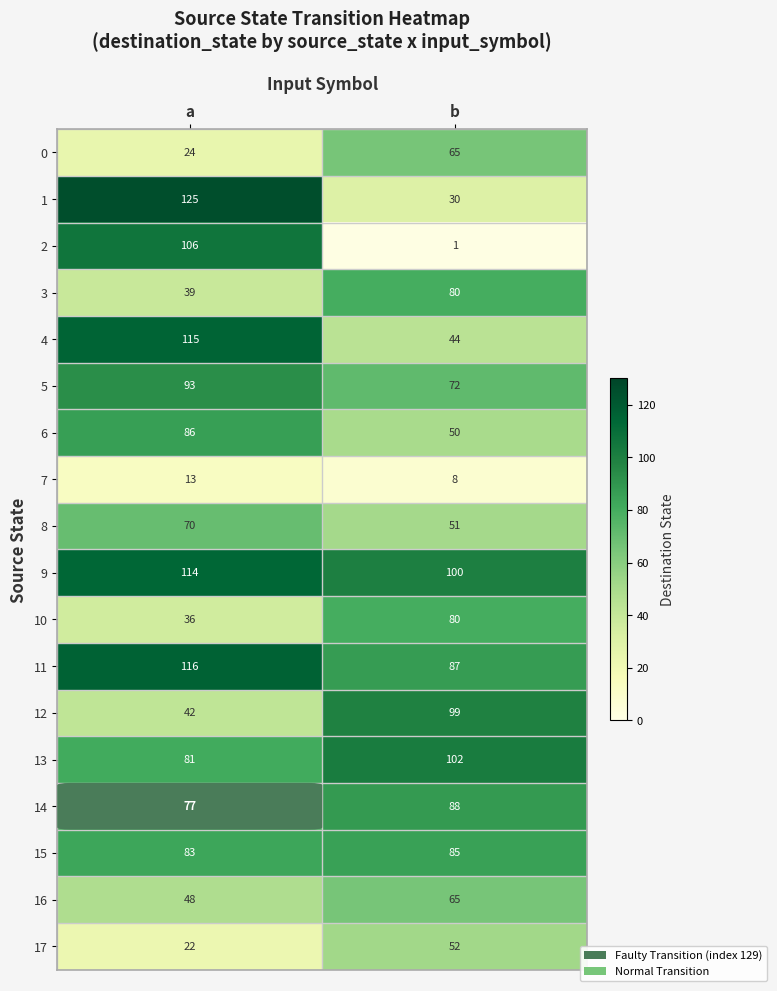

The 0 series shows 104 at b. True or false?

False